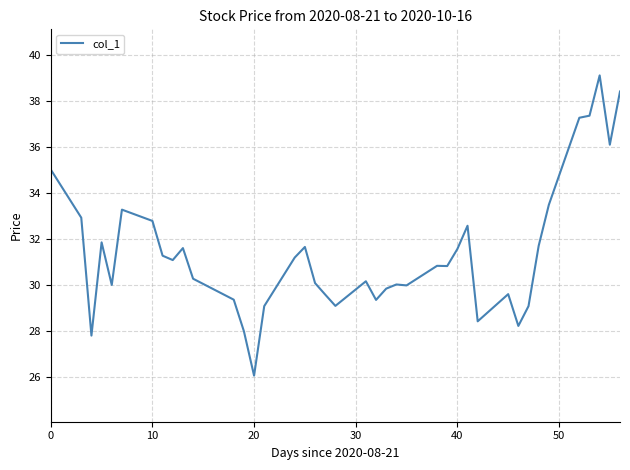

What is the difference between the maximum and minimum values?

13.0